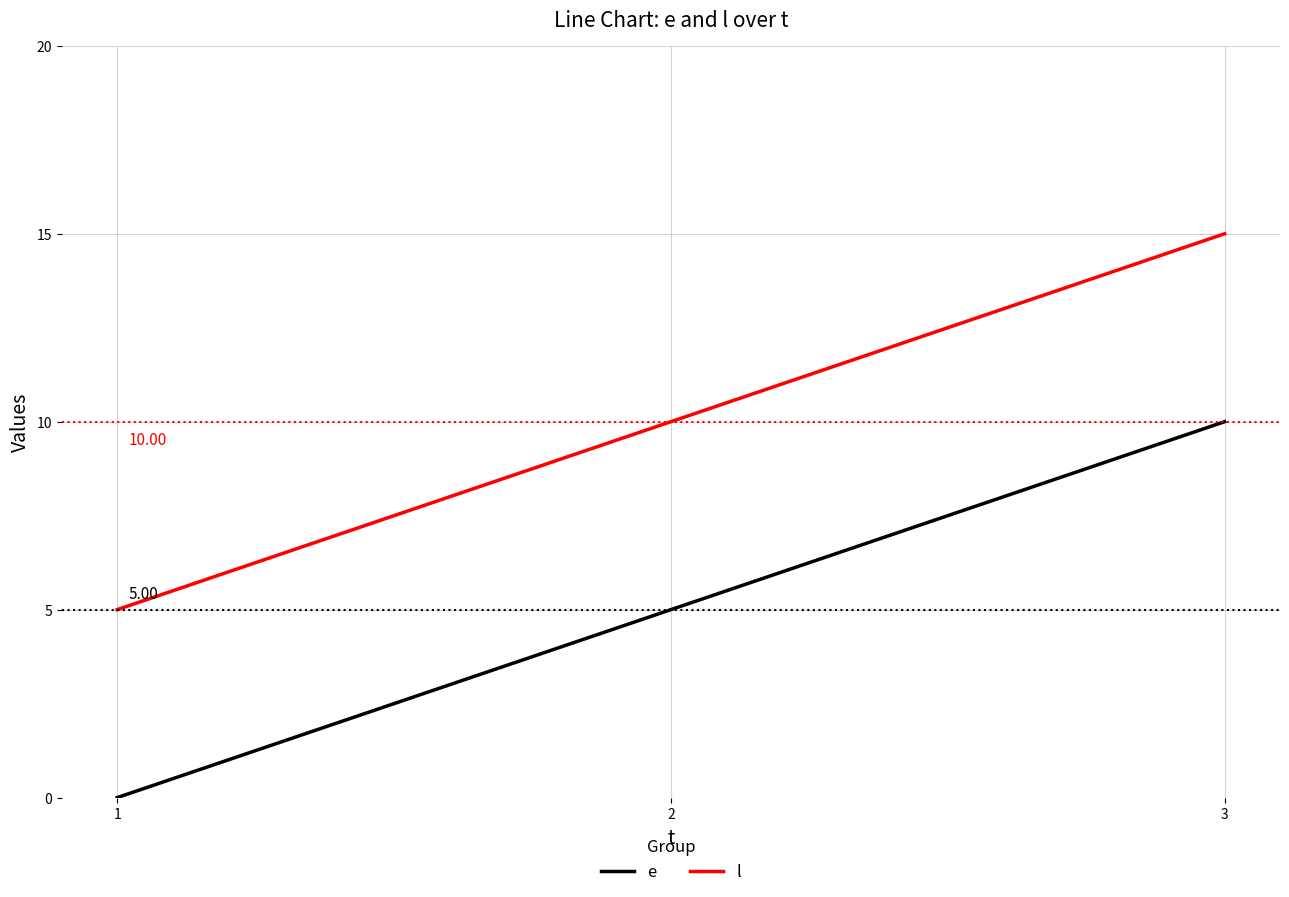

Reading left to right, list all the values displayed in this chart.

e: 0	5	10
l: 5	10	15